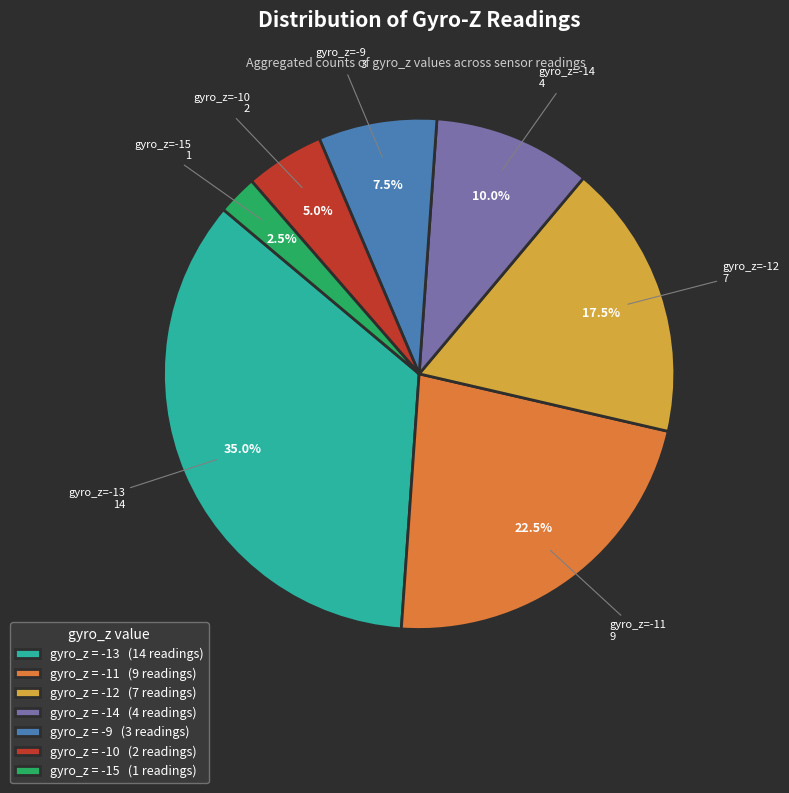

Which slice is the largest?

gyro_z = -13 (14 readings)